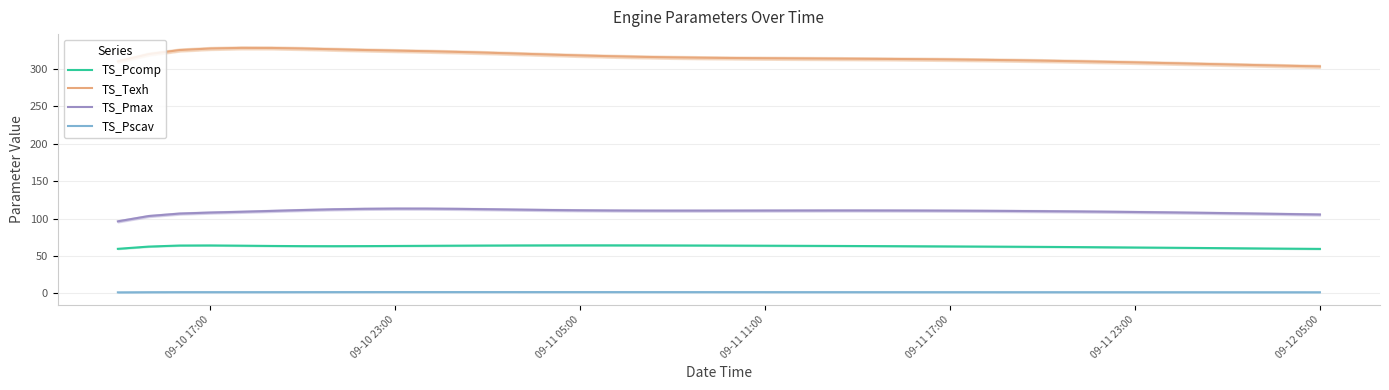

True or false: TS_Pscav and TS_Texh cross at least once.

False